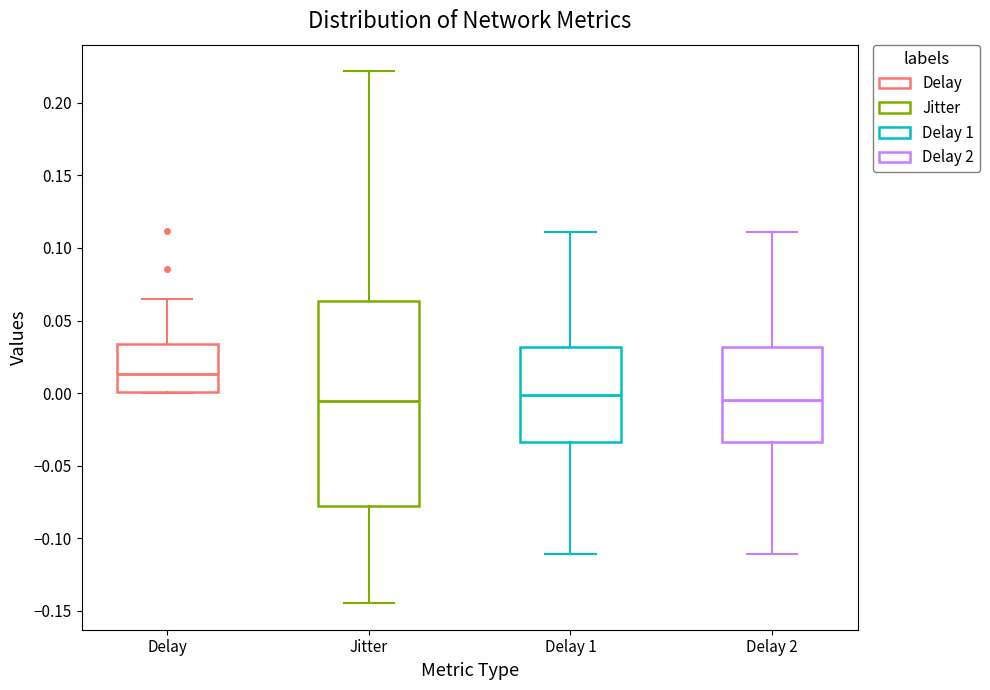

Where does the median line of the box for Delay sit on the y-axis? The values are not printed on the chart, so give them approximately, as read against the axis.

0.015